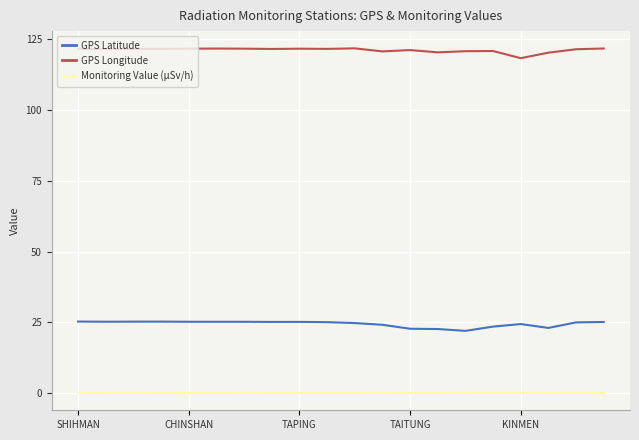

At how many categories does at least one series exceed 103?

20